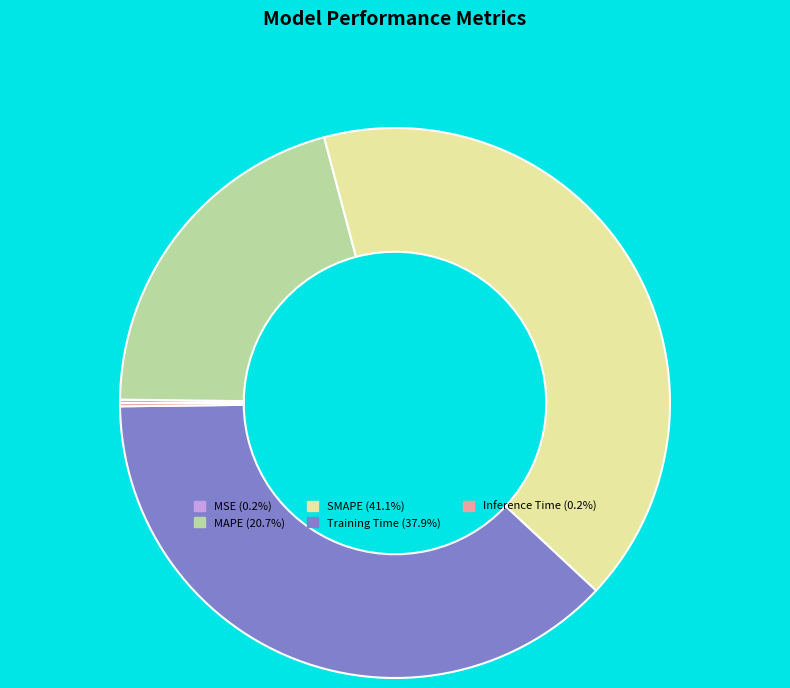

Combined, do SMAPE and MAPE account for over 50%?

Yes